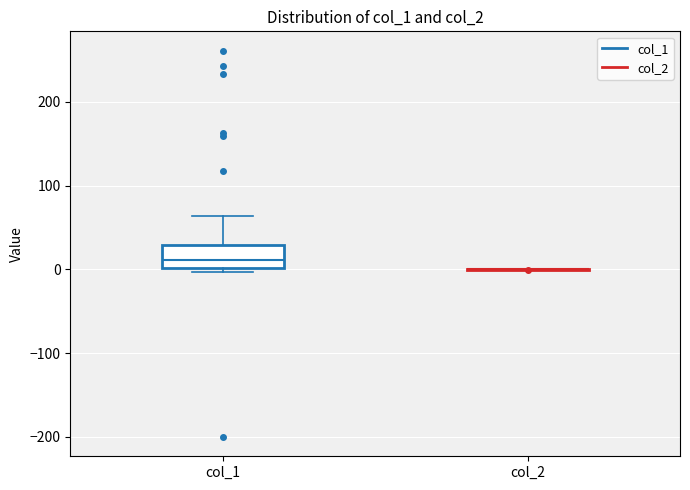

Which box is the tallest, from its lower edge to its upper edge?

col_1